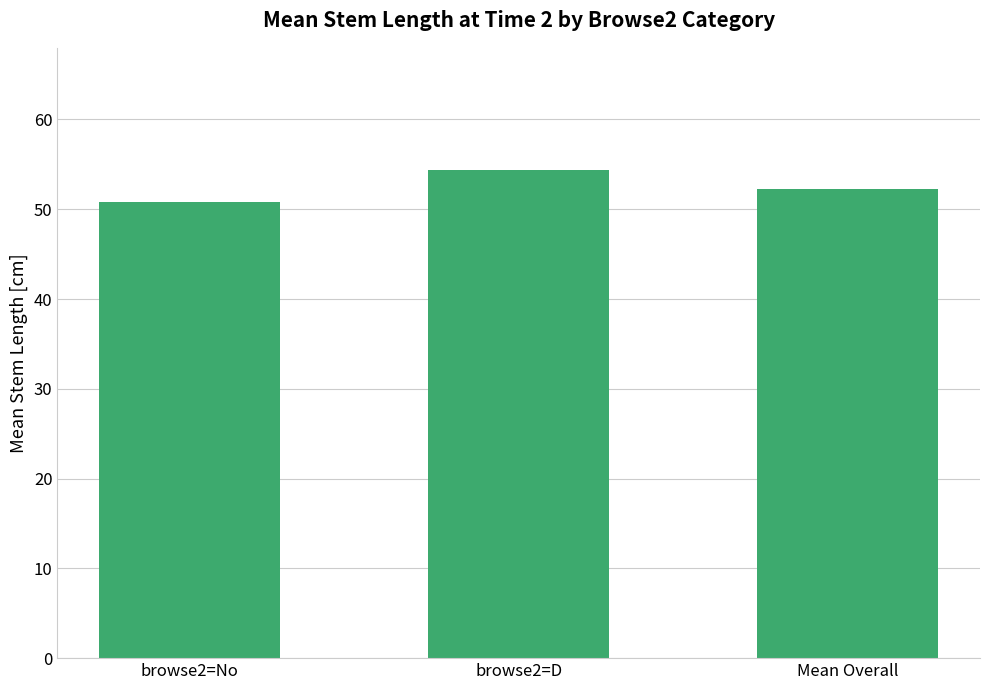

How many values are between 50 and 54?

2